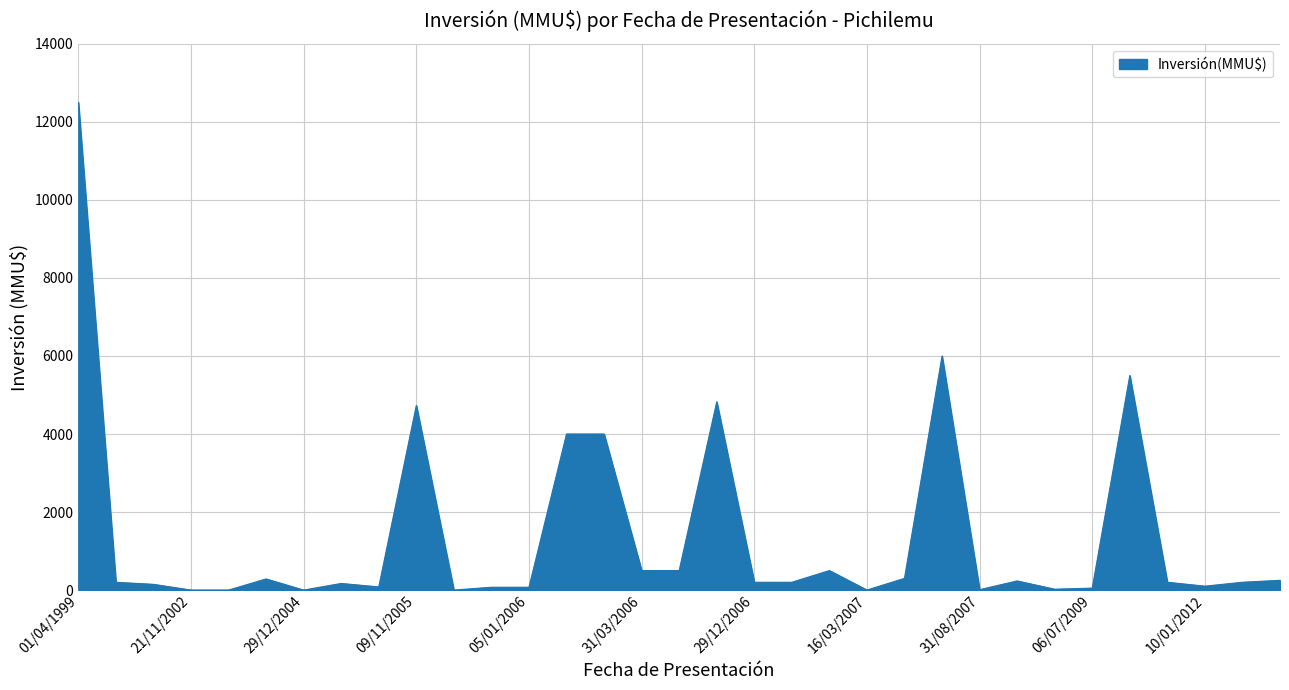

Does the chart have visible grid lines?

Yes